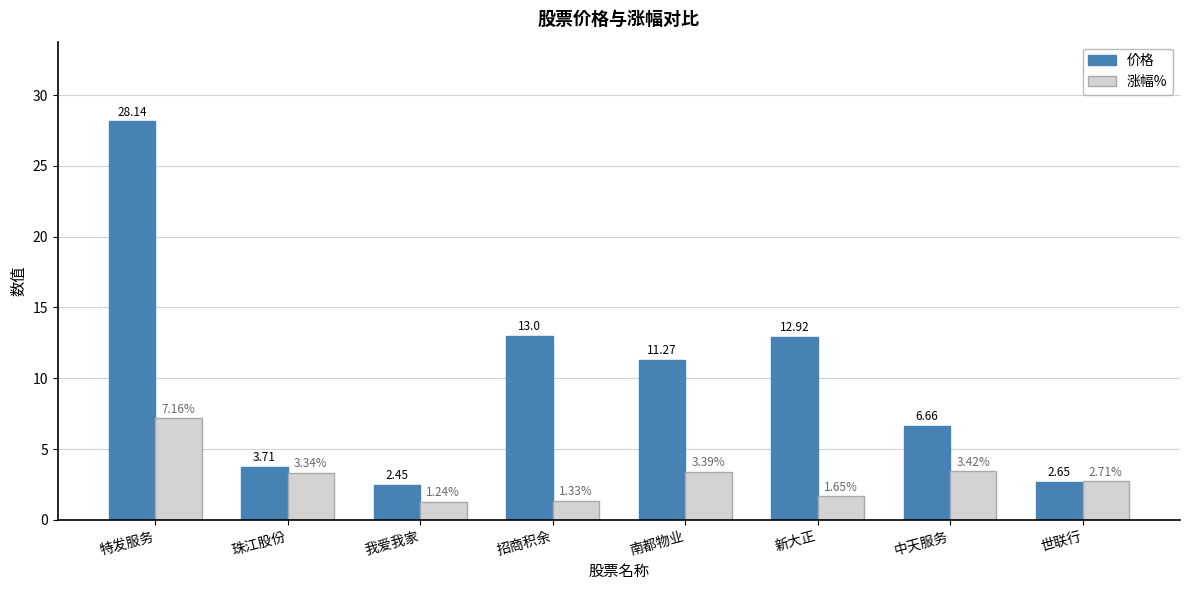

Which label corresponds to the smallest value in the chart?

我爱我家